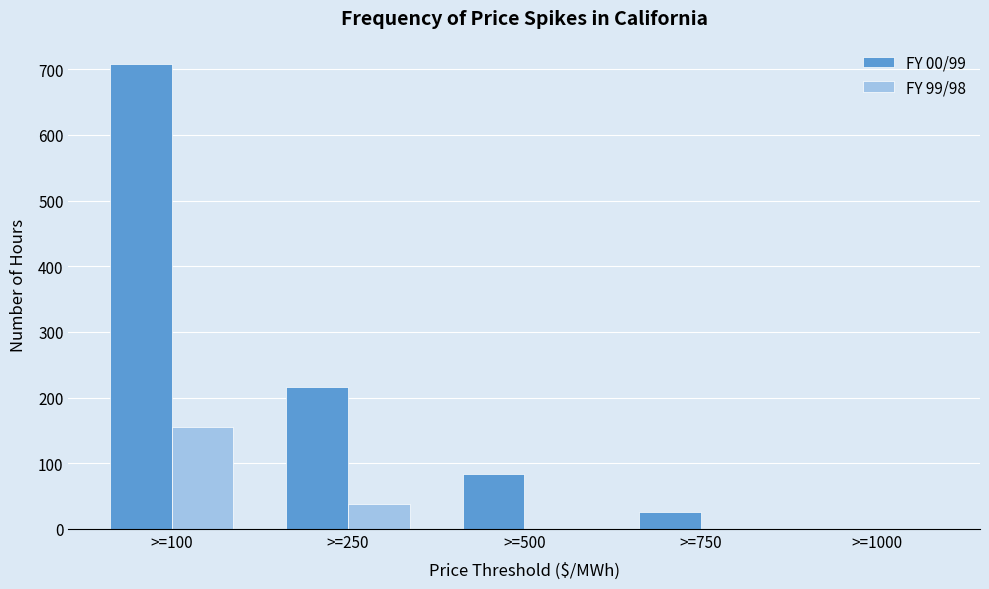

Reading left to right, what are all the values shown in this chart?

FY 00/99: >=100=708	>=250=216	>=500=83	>=750=26	>=1000=0
FY 99/98: >=100=155	>=250=38	>=500=0	>=750=0	>=1000=0